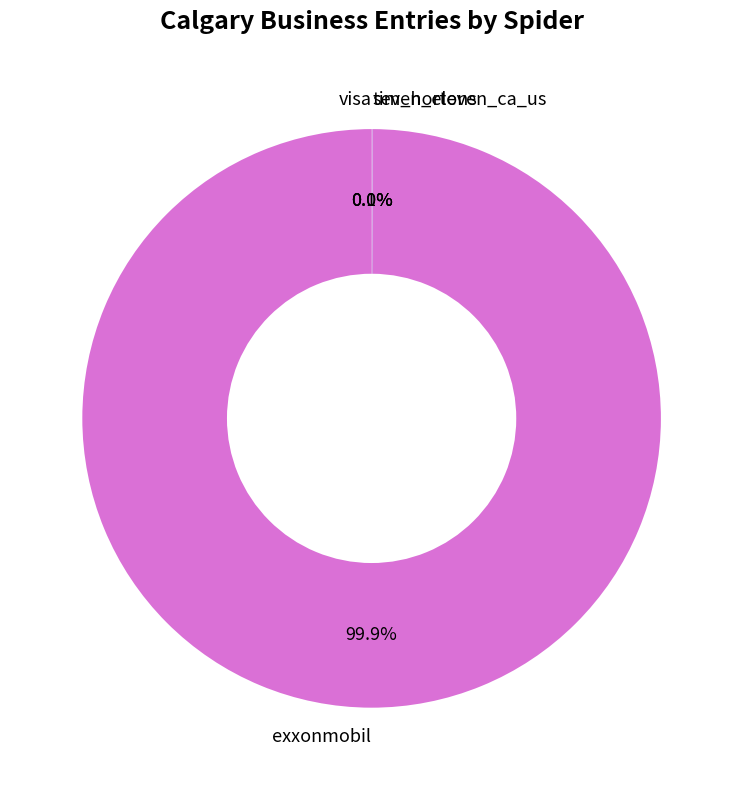

Is there any slice that represents more than half of the pie?

Yes